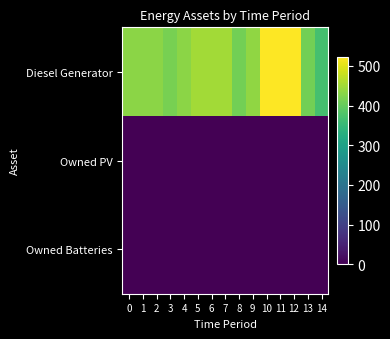

What is the difference between the highest and lowest values at 10?

523